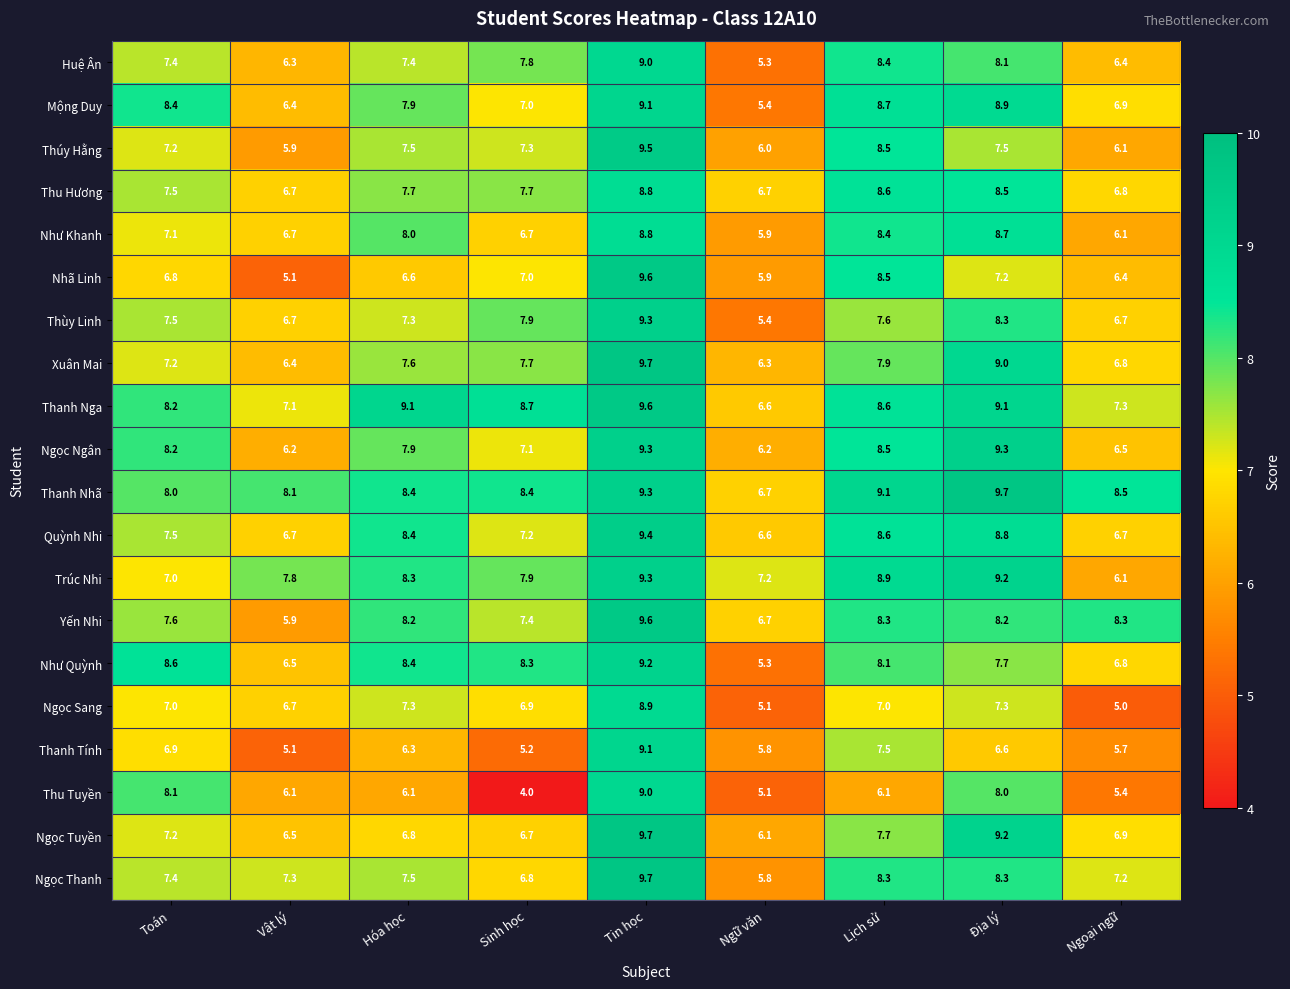

True or false: Quỳnh Nhi has a value of 9.3 at Vật lý.

False